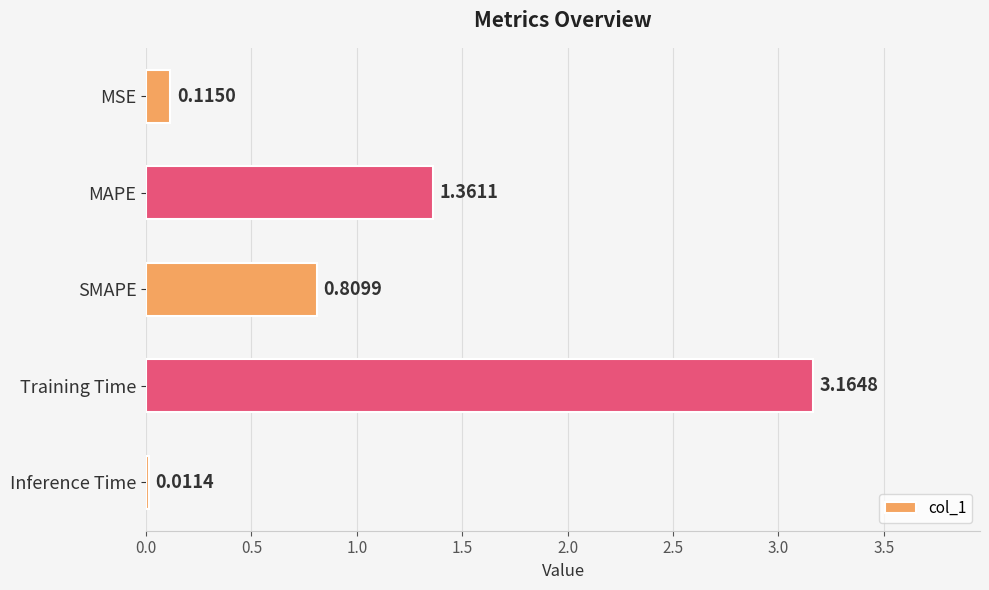

What is the change in value from MAPE to SMAPE?

-0.6